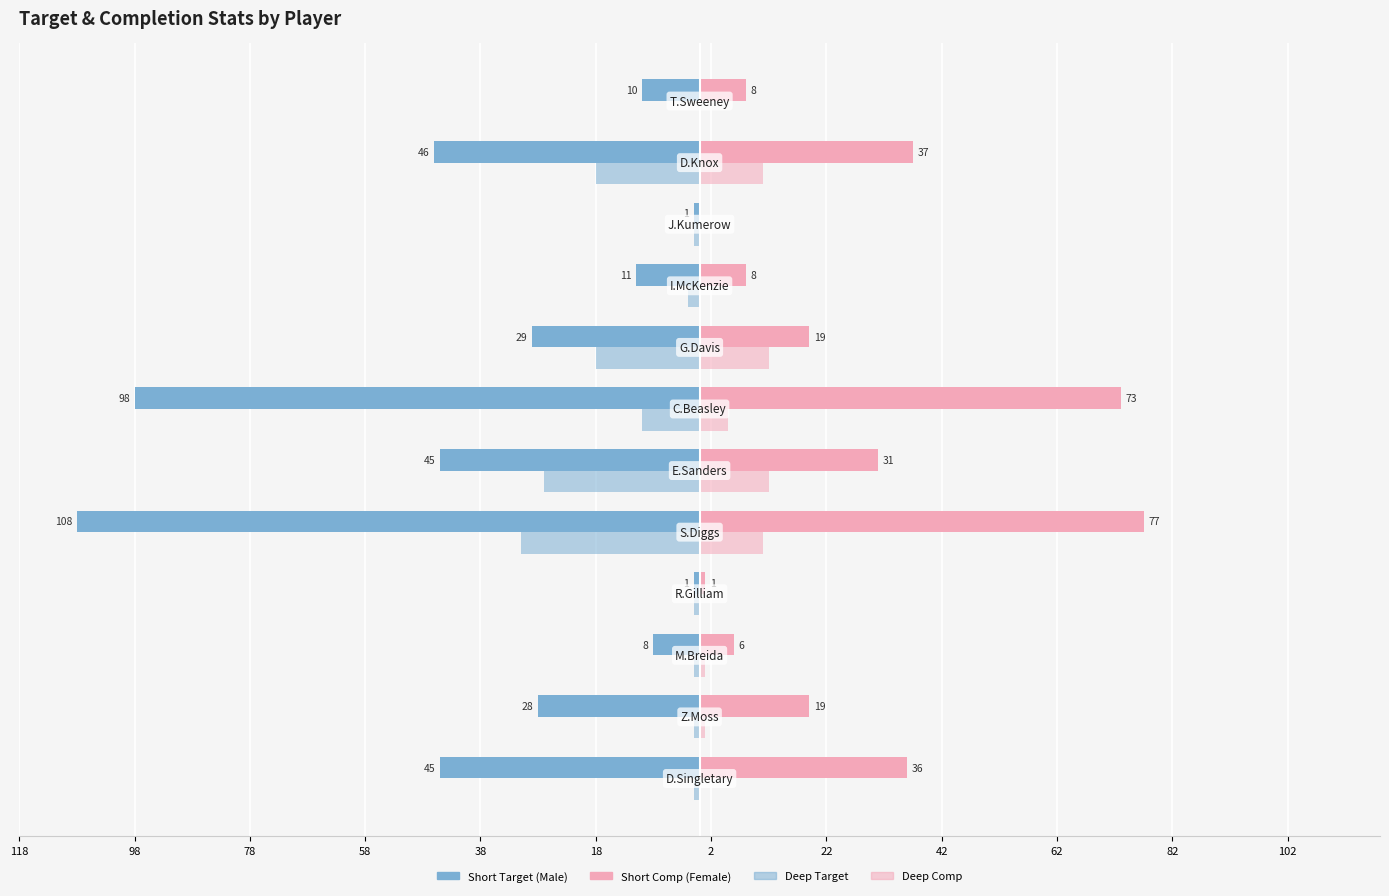

Are the bars grouped side by side (vs. stacked)?

Yes